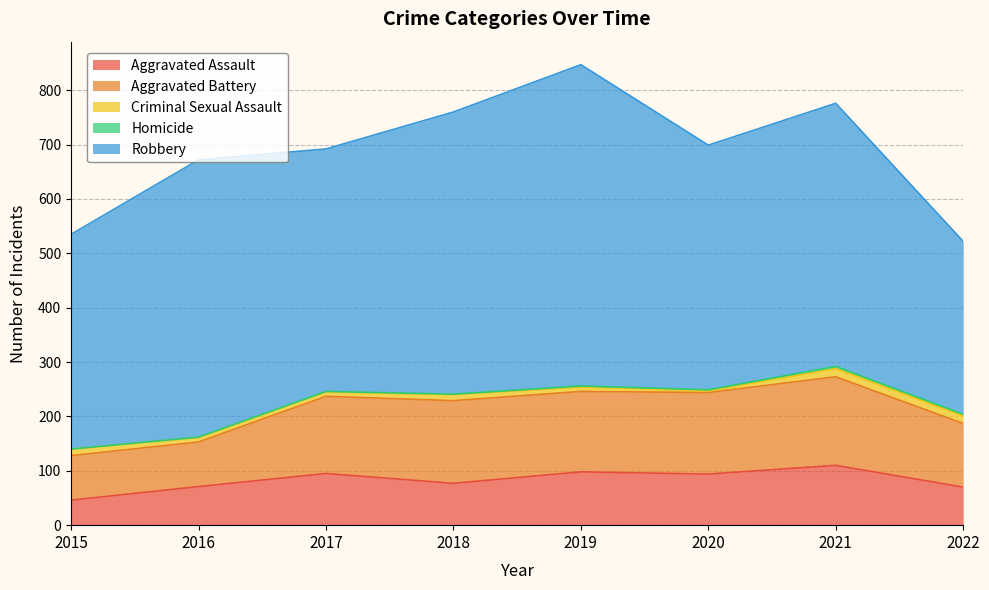

Does the chart have visible grid lines?

Yes